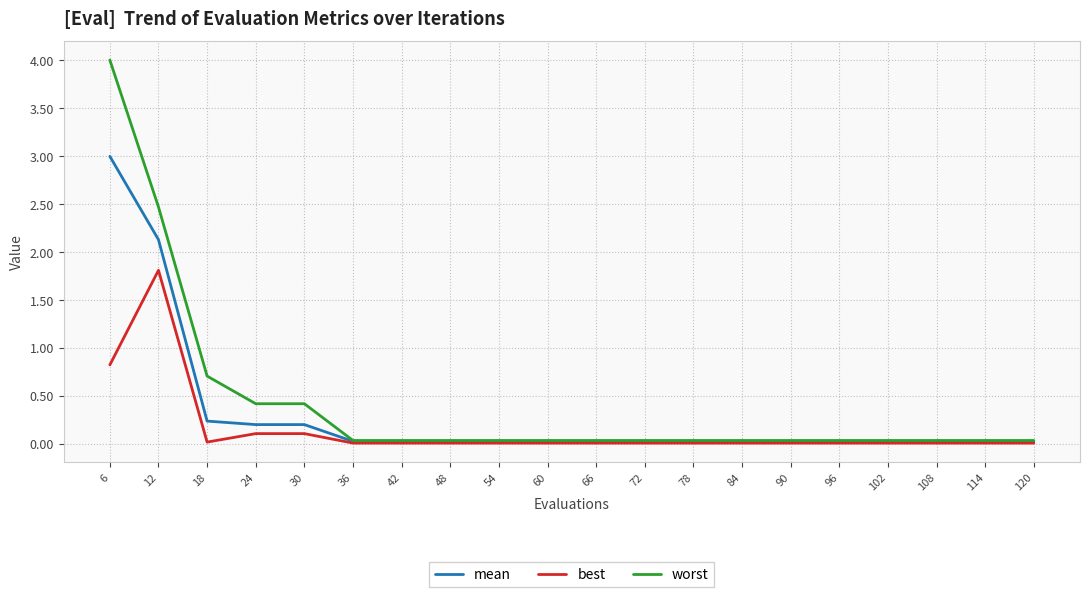

Is it true that best equals 0.0 at 42?

True